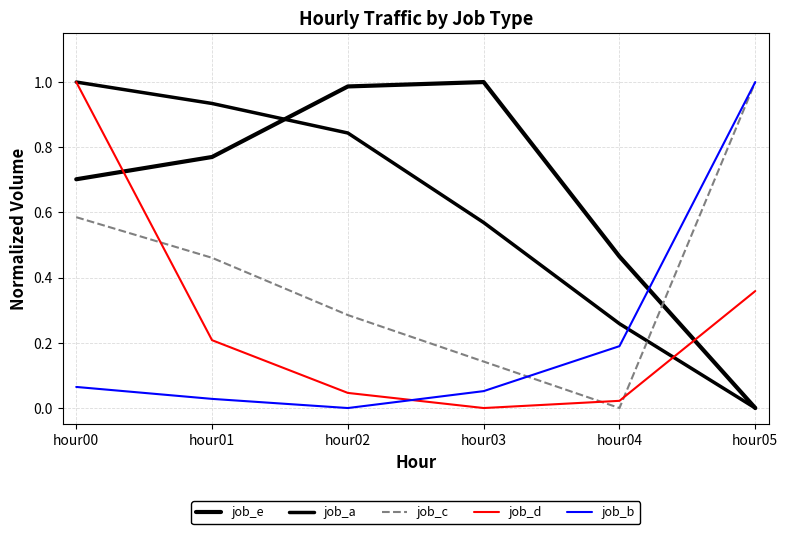

Is this an area chart (filled region under the line)?

No